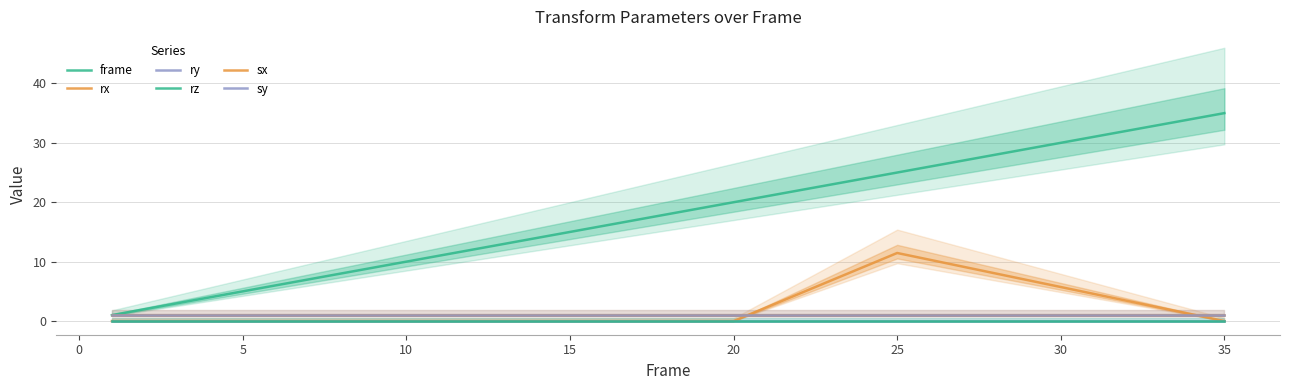

Which series changed the most between 10 and 15?

frame